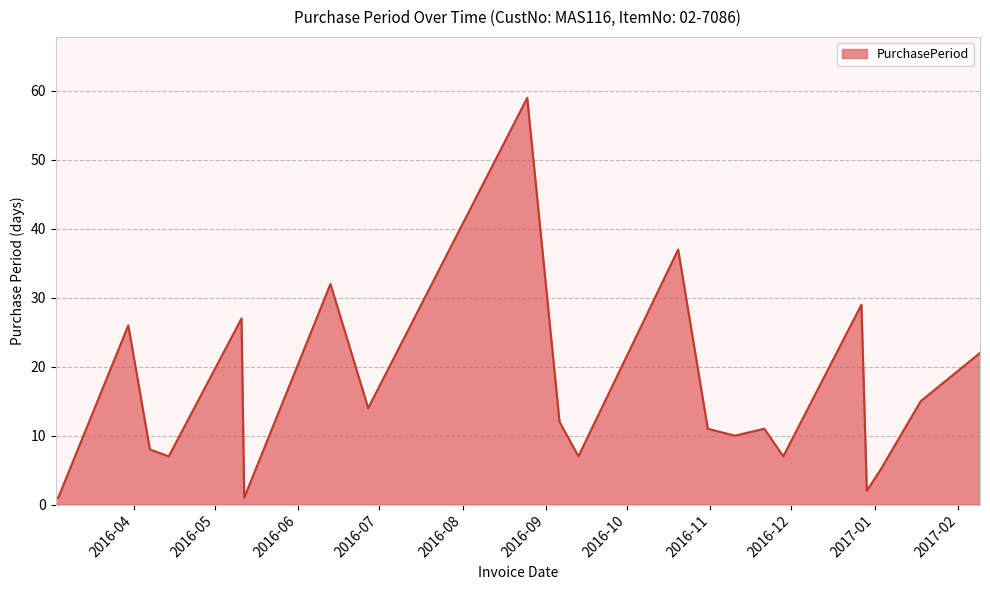

Reading right to left, list all the values displayed in this chart.

22	15	5	2	29	7	11	10	11	37	7	12	59	14	32	1	27	7	8	26	1	1